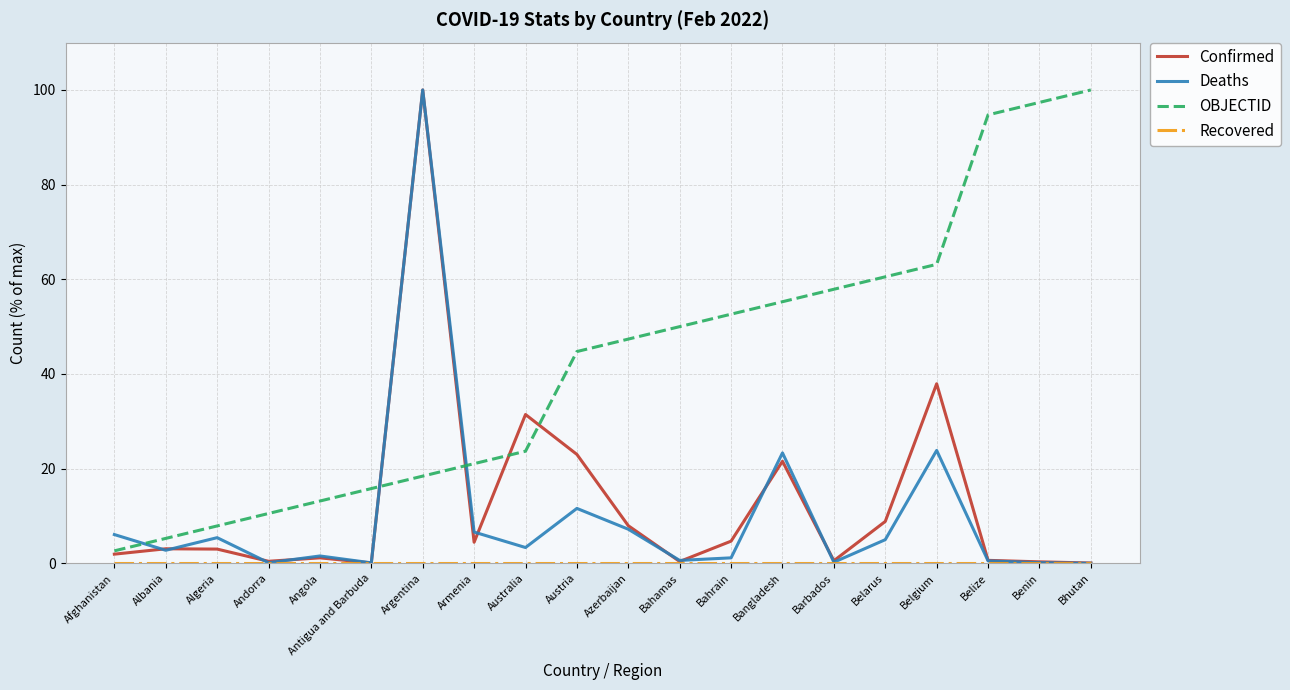

What position from the left is Belarus?

16